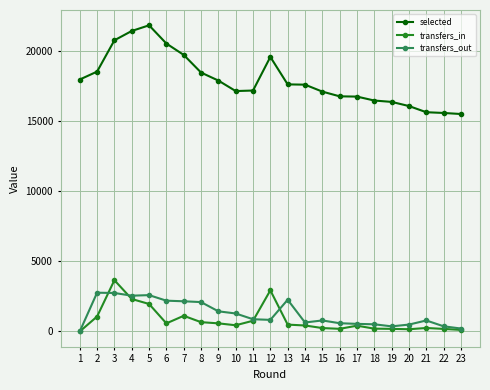

List the series in order of their peak value, highest first.

selected, transfers_in, transfers_out